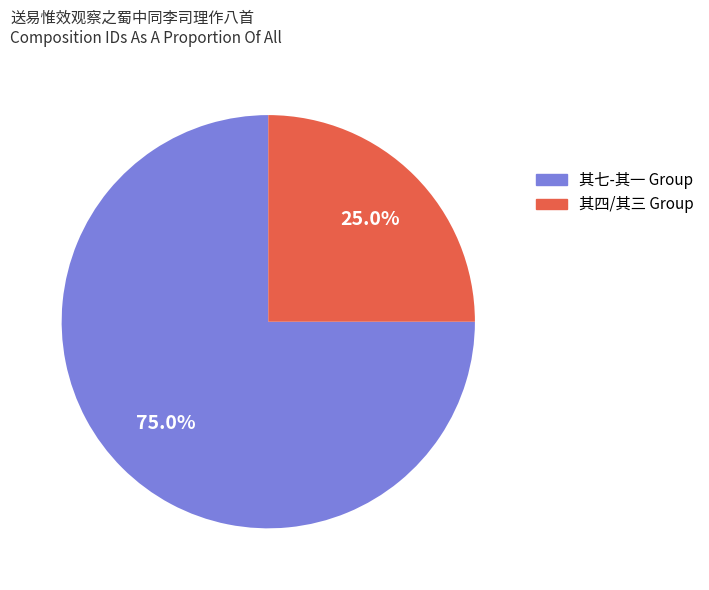

Does any single category account for the majority?

Yes